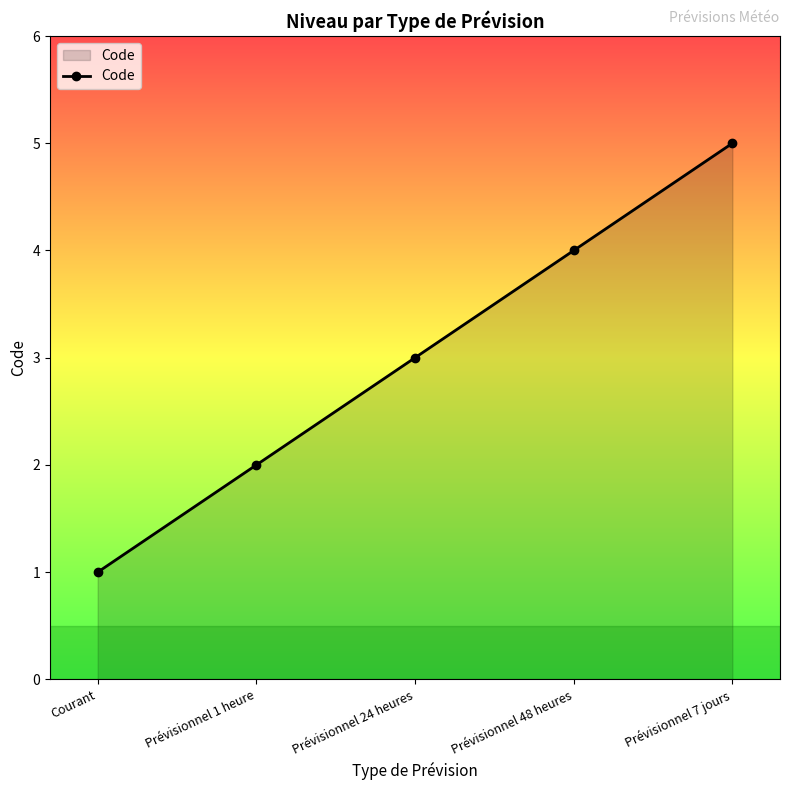

What is the value of the 3rd point from the left?

3